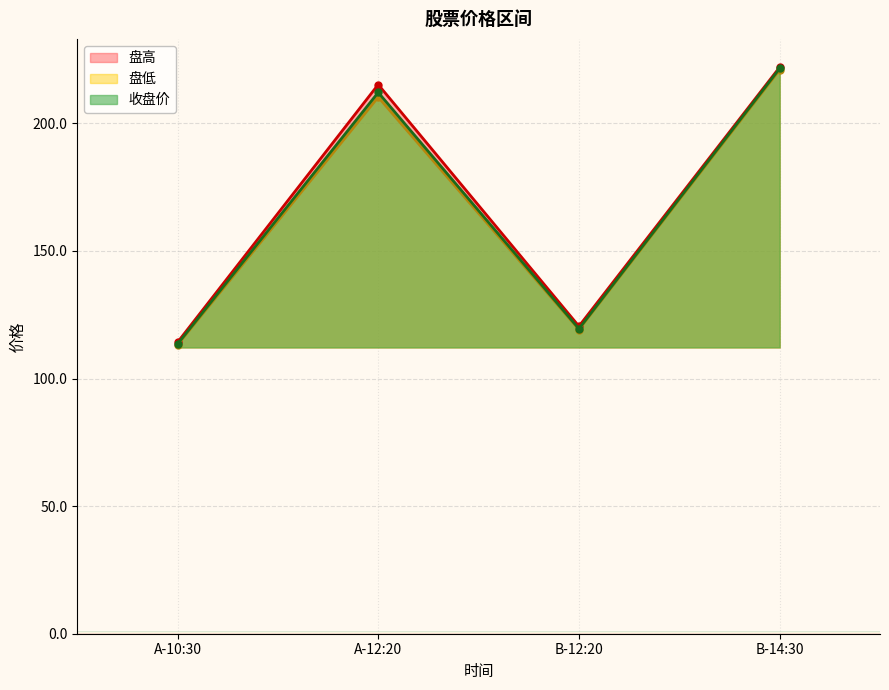

Reading left to right, list all the values displayed in this chart.

盘高: 114.2	215.2	120.5	222.0
盘低: 113.2	210.3	119.2	221.0
收盘价: 113.5	212.1	119.5	221.5